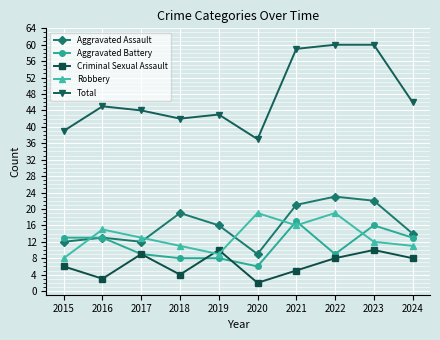

At which label is Robbery closest to 13?

2017